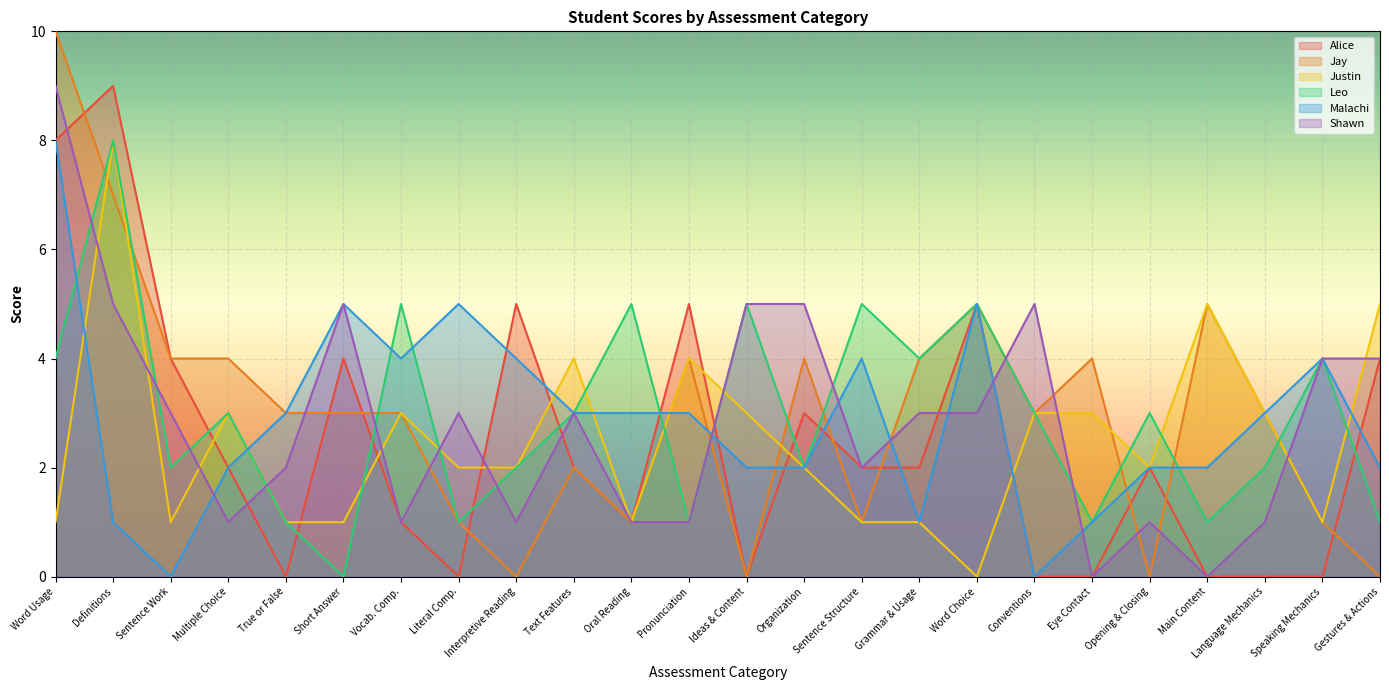

Between Organization and Gestures & Actions, which series saw the biggest shift?

Jay